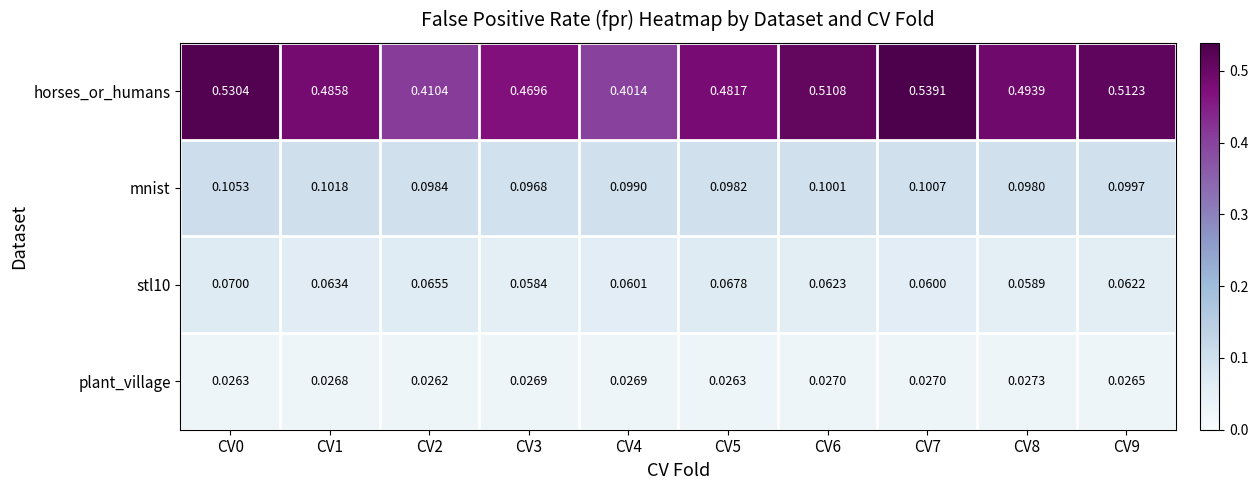

Which series has the largest total across all categories?

horses_or_humans